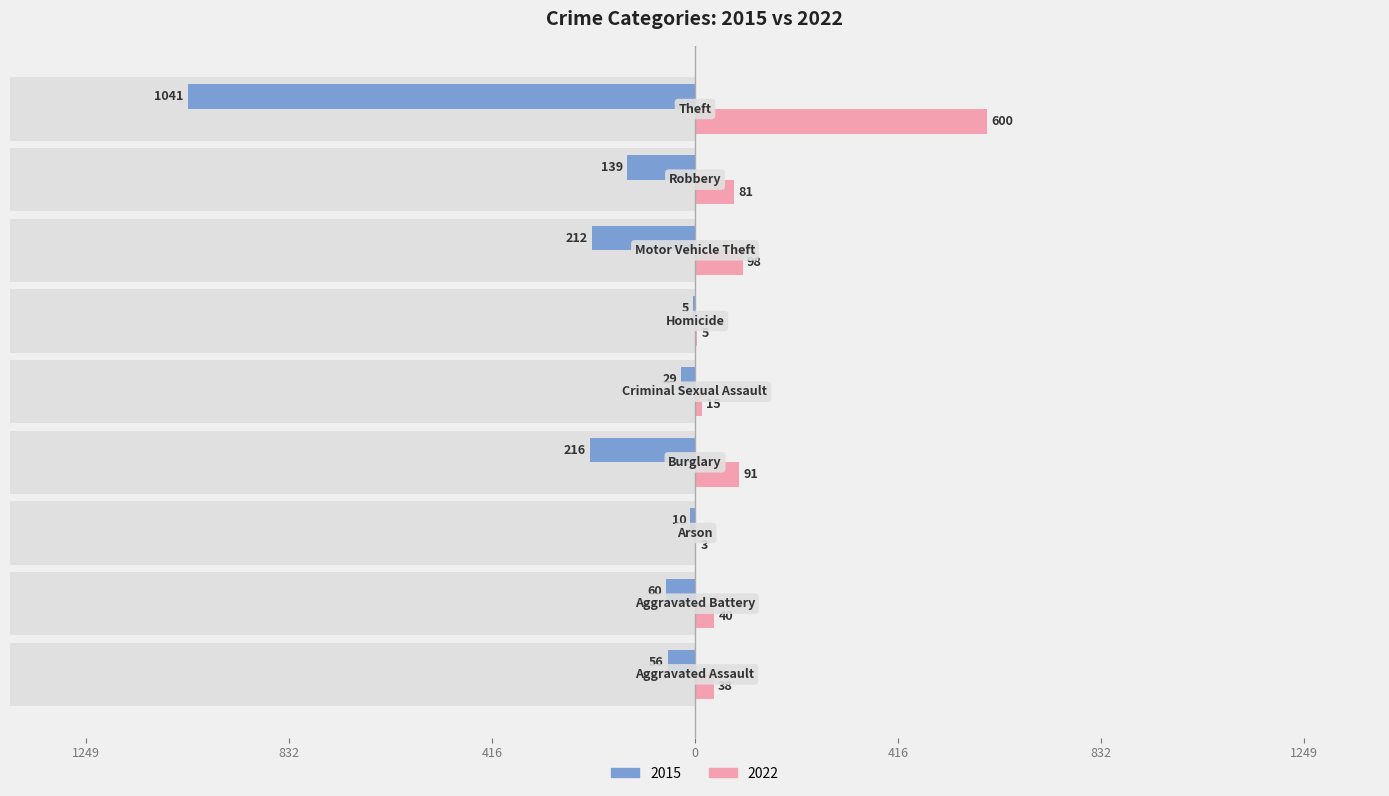

What is the difference between the maximum and minimum values in the 2015 series?

1036